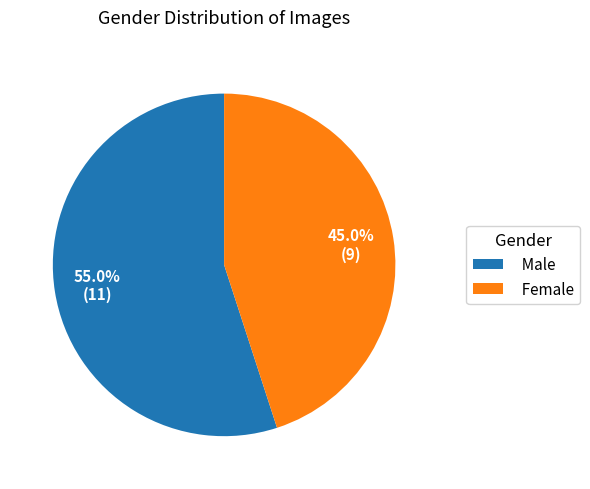

Is it true that Male is 41% of the pie?

False